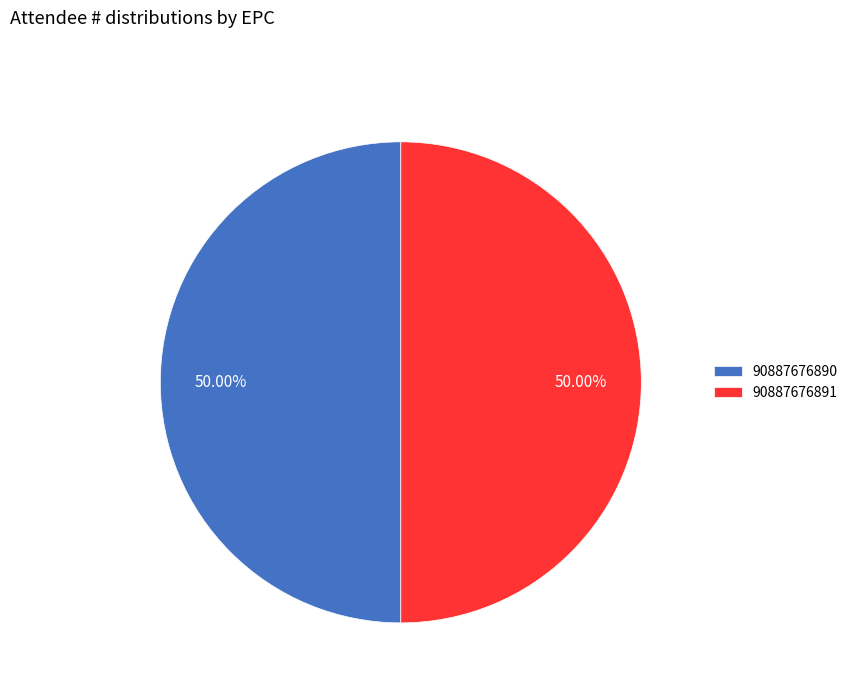

Count the number of slices in the pie.

2